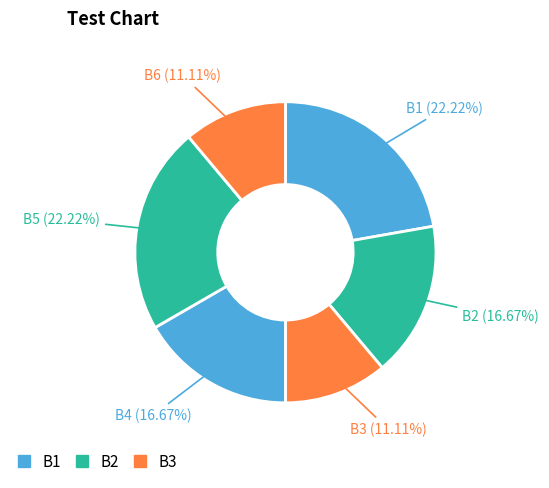

To the nearest percent, what is the difference between the largest and smallest slice percentages?

11%